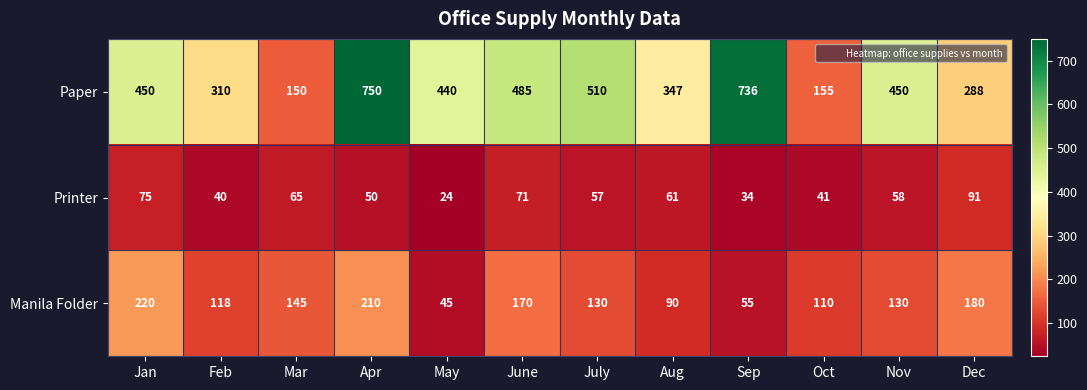

List the series in order of their overall mean, highest first.

Paper, Manila Folder, Printer